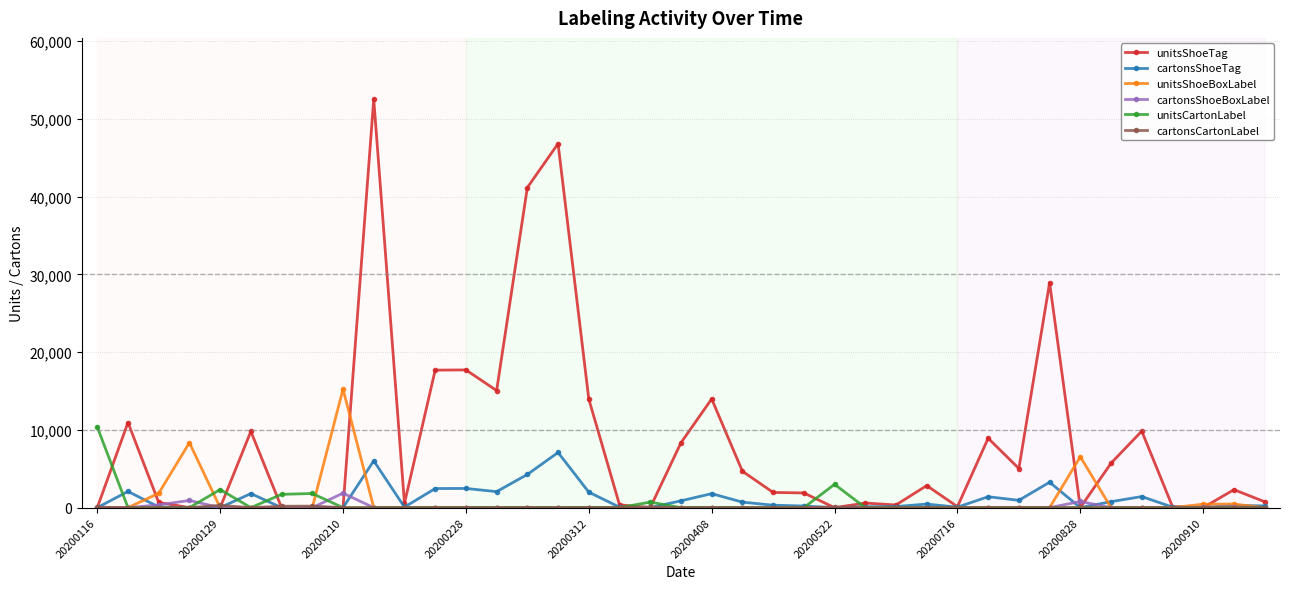

Which series has the largest range (max minus min)?

unitsShoeTag